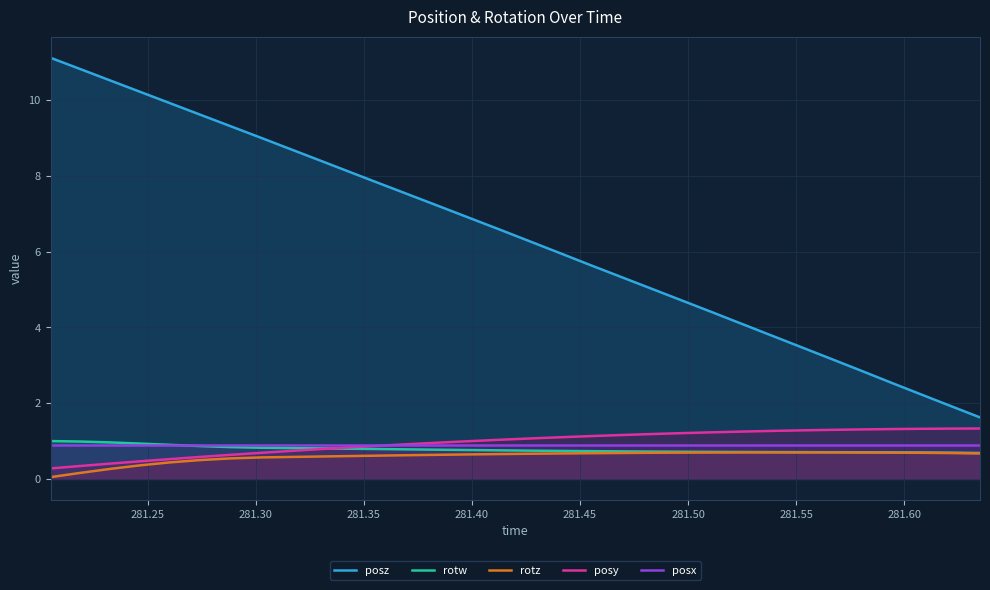

Which series has the largest total across all categories?

posz